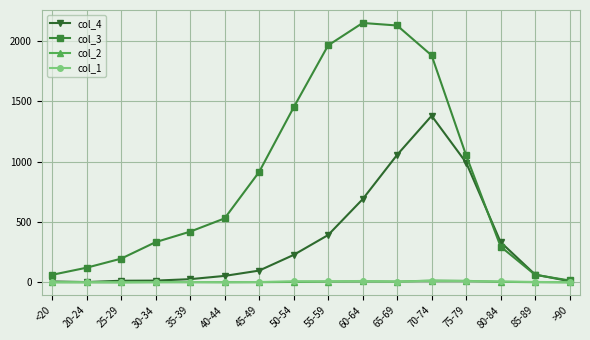

The value of col_2 at >90 is 0. True or false?

True